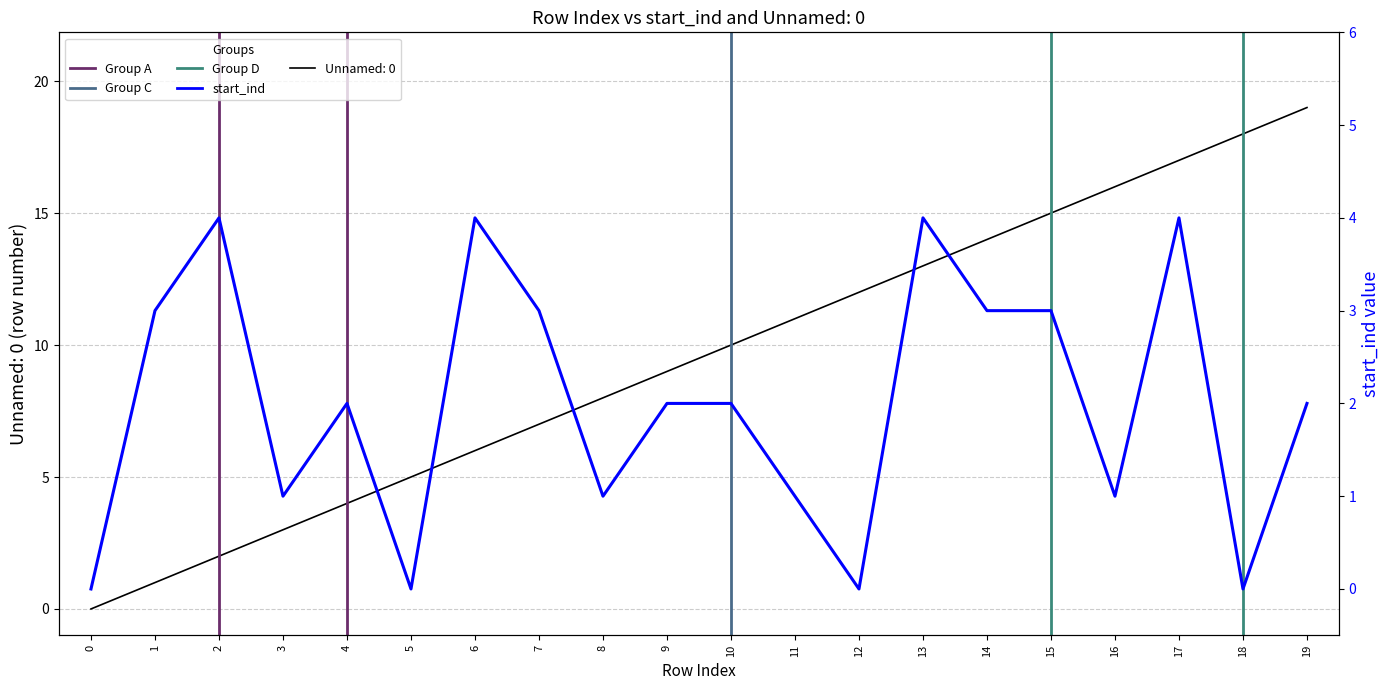

What is the average value of the start_ind series?

2